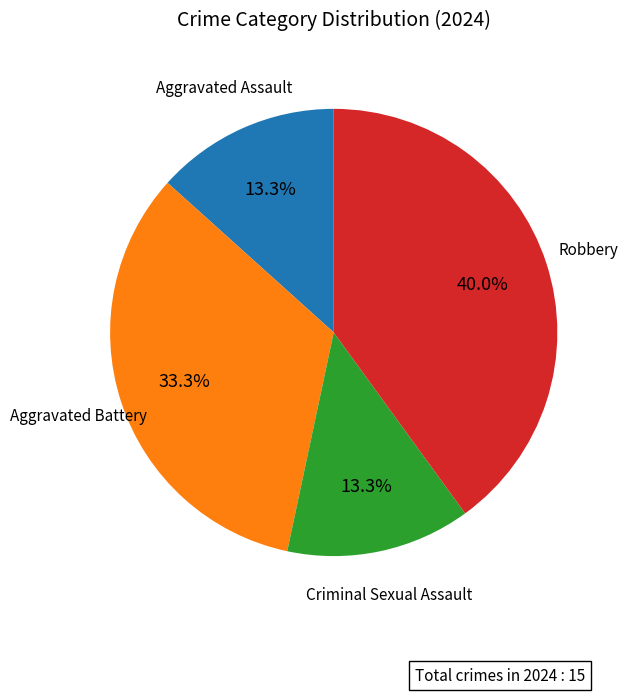

What is the largest slice in the pie chart?

Robbery